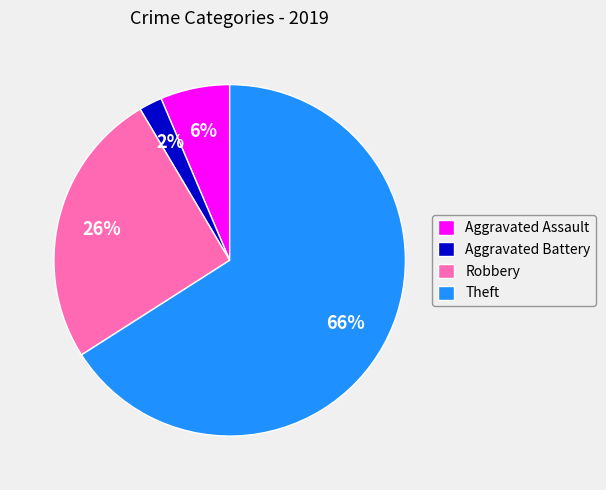

Rank the categories by value from lowest to highest.

Aggravated Battery, Aggravated Assault, Robbery, Theft